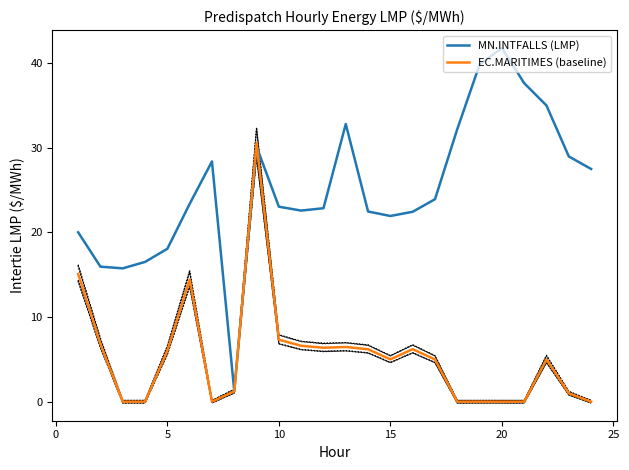

Which category has the highest value in the MN.INTFALLS (LMP) series?

20